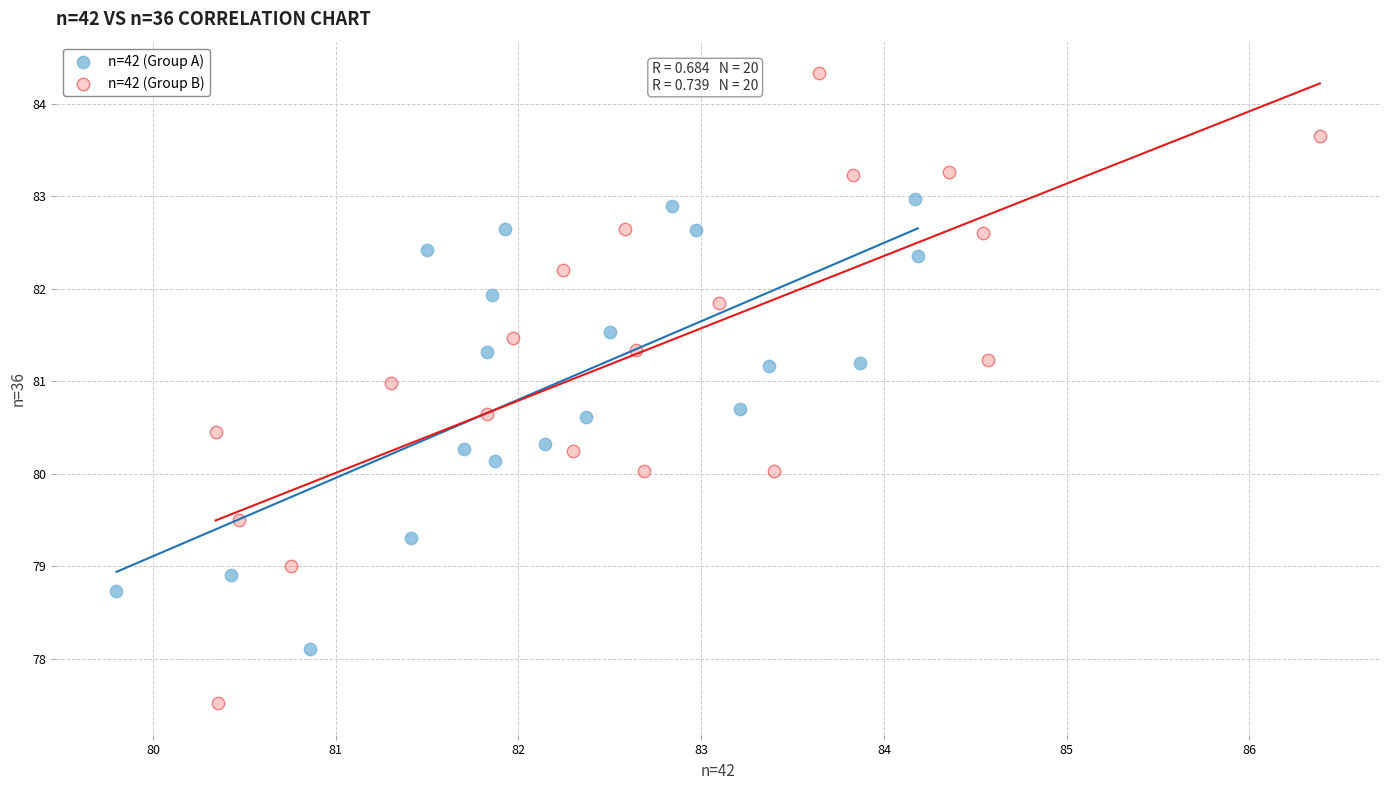

Which series reaches the maximum Y coordinate?

n=42 (Group B)